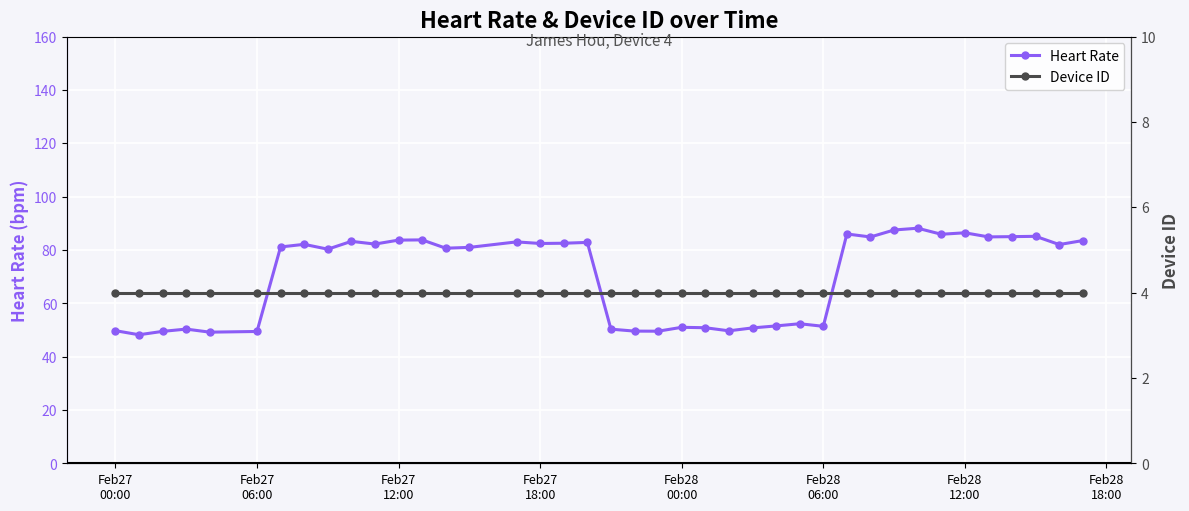

Reading right to left, transcribe all the data shown in this chart.

Heart Rate: 83.5	82.0	85.1	85.0	84.9	86.4	85.9	88.1	87.5	84.8	86.0	51.3	52.3	51.5	50.7	49.7	50.8	51.0	49.5	49.6	50.3	82.8	82.5	82.4	83.0	80.9	80.6	83.7	83.7	82.2	83.2	80.3	82.1	81.1	49.4	49.2	50.3	49.5	48.2	49.7
Device ID: 4.0	4.0	4.0	4.0	4.0	4.0	4.0	4.0	4.0	4.0	4.0	4.0	4.0	4.0	4.0	4.0	4.0	4.0	4.0	4.0	4.0	4.0	4.0	4.0	4.0	4.0	4.0	4.0	4.0	4.0	4.0	4.0	4.0	4.0	4.0	4.0	4.0	4.0	4.0	4.0